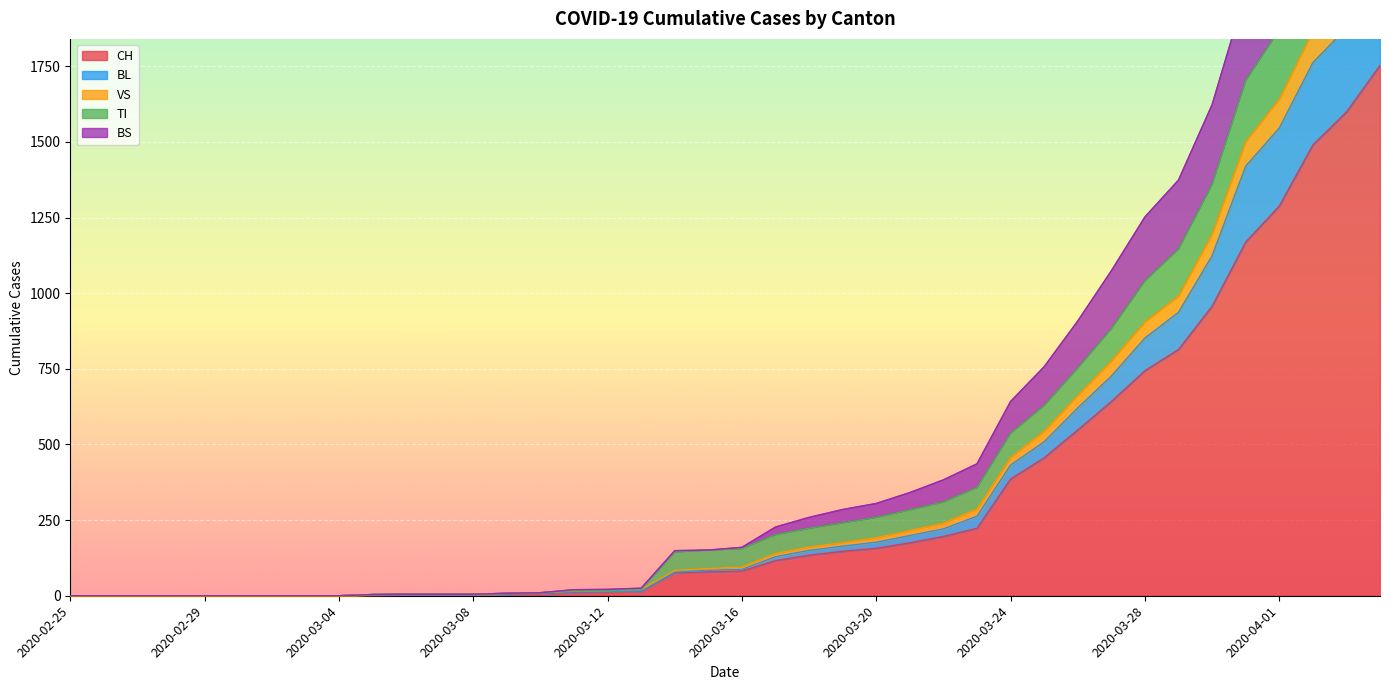

What is the difference between the second highest and minimum values in the CH series?

1599